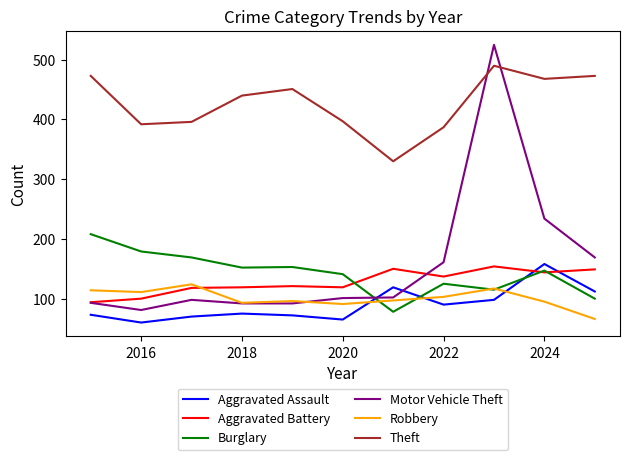

Which series has the largest range (max minus min)?

Motor Vehicle Theft